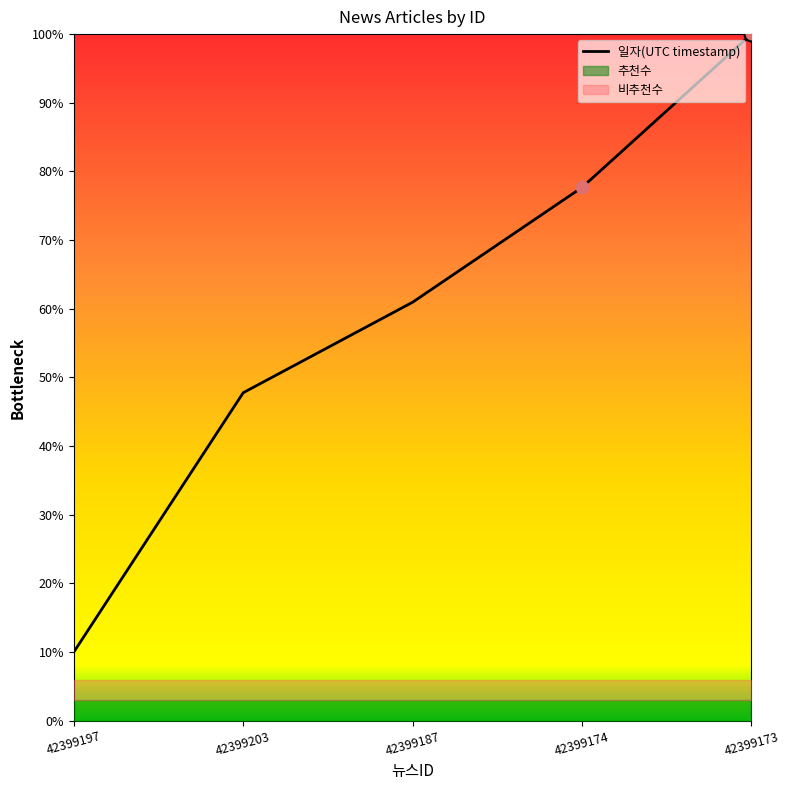

What is the change in value from 42399203 to 42399174?

+0.3